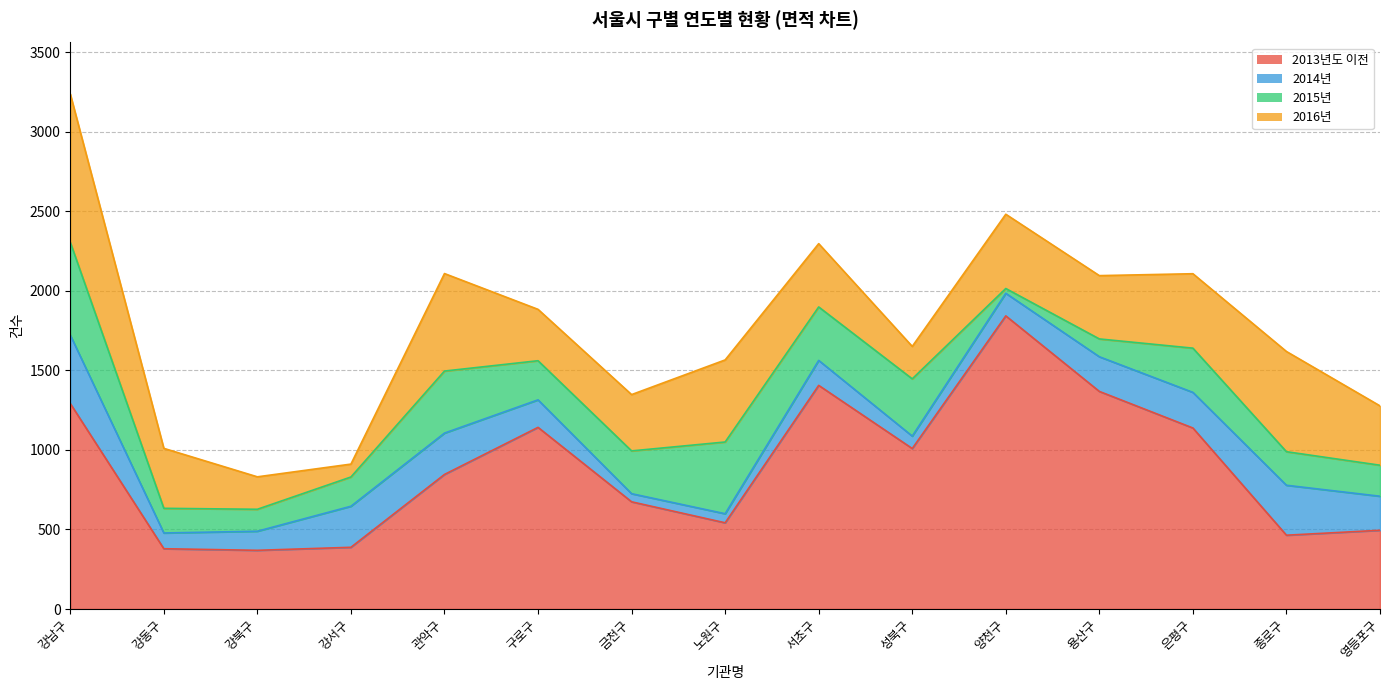

What is the difference between the highest and lowest values at 강남구?

862